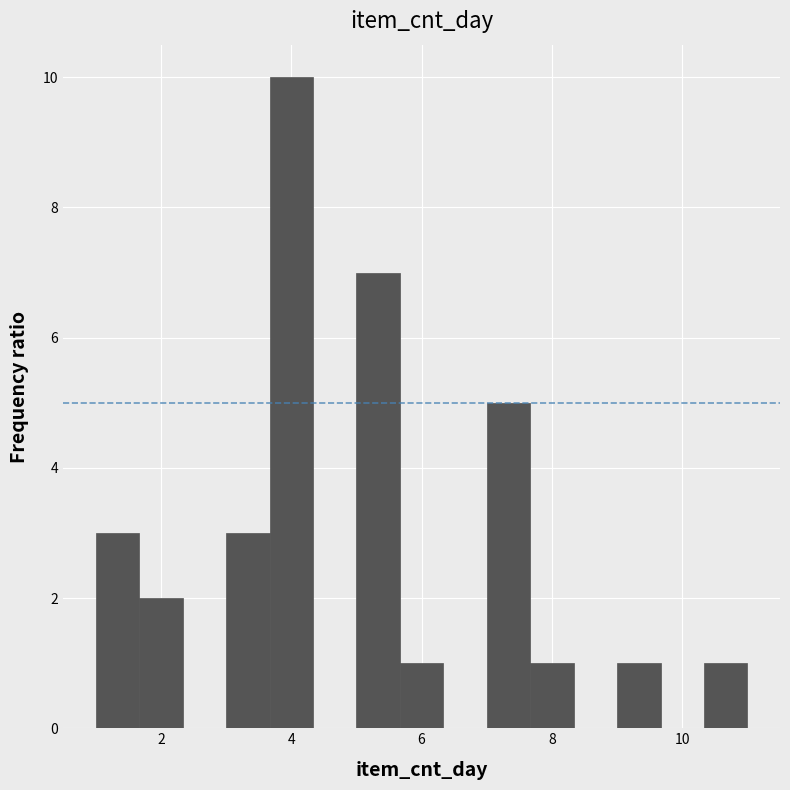

Around what value on the x-axis is the tallest bar? Give the approximate position of its centre, as read against the axis.

4.0